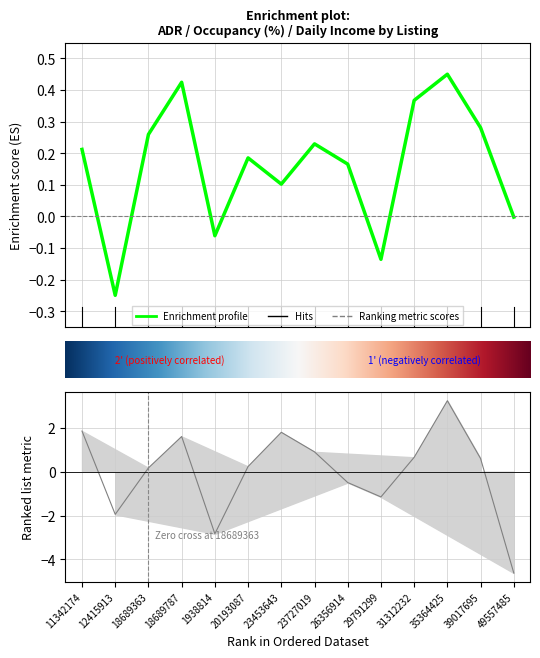

The value of ADR at 23727019 is 0.1. True or false?

False